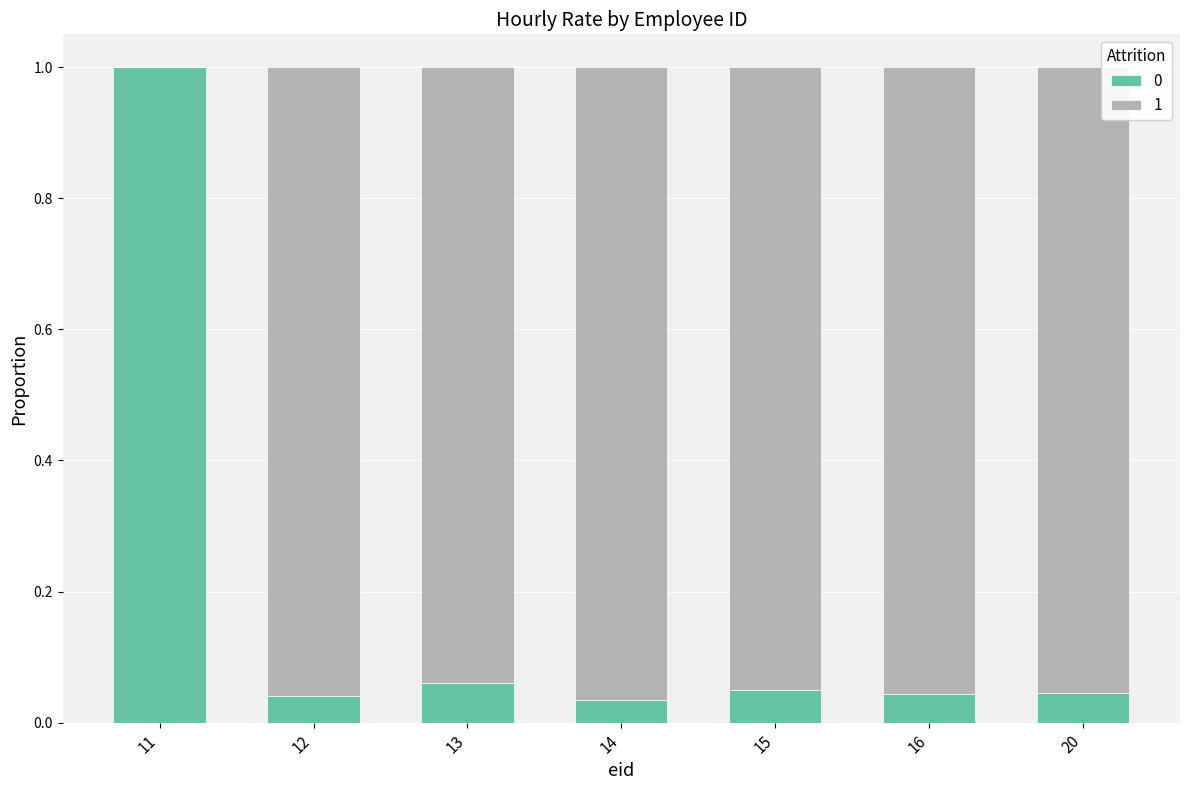

What is the sum of all 0 values?

1.3